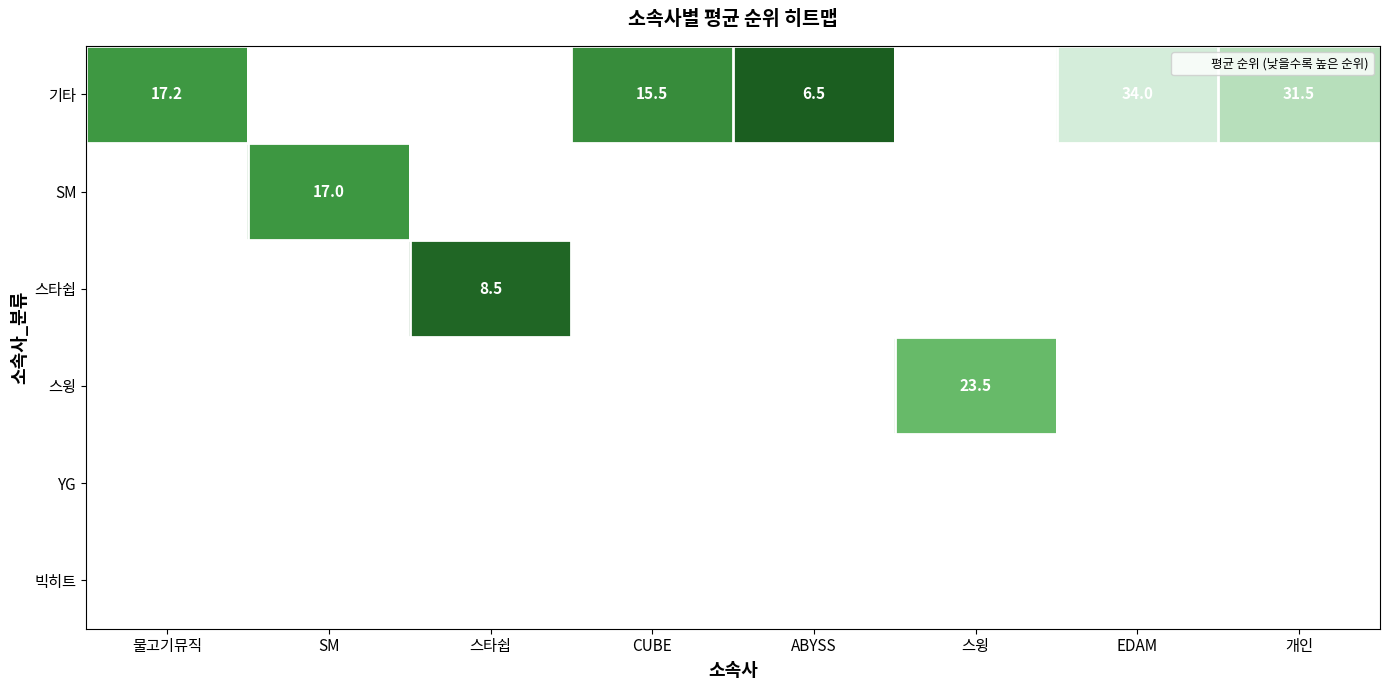

Between 스타쉽 and 개인, which is larger?

개인